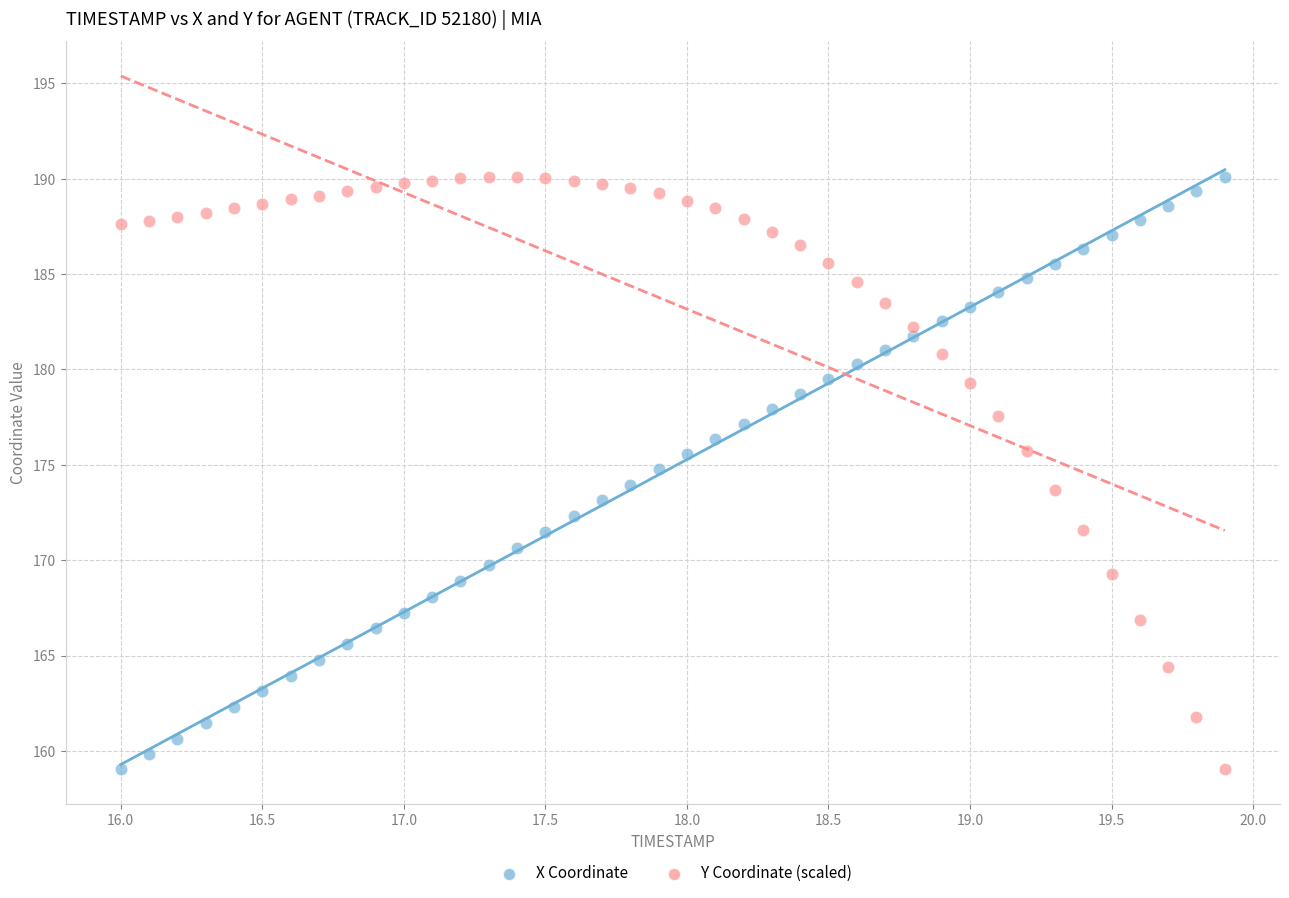

What are all the series names shown in the legend?

X Coordinate, Y Coordinate (scaled)